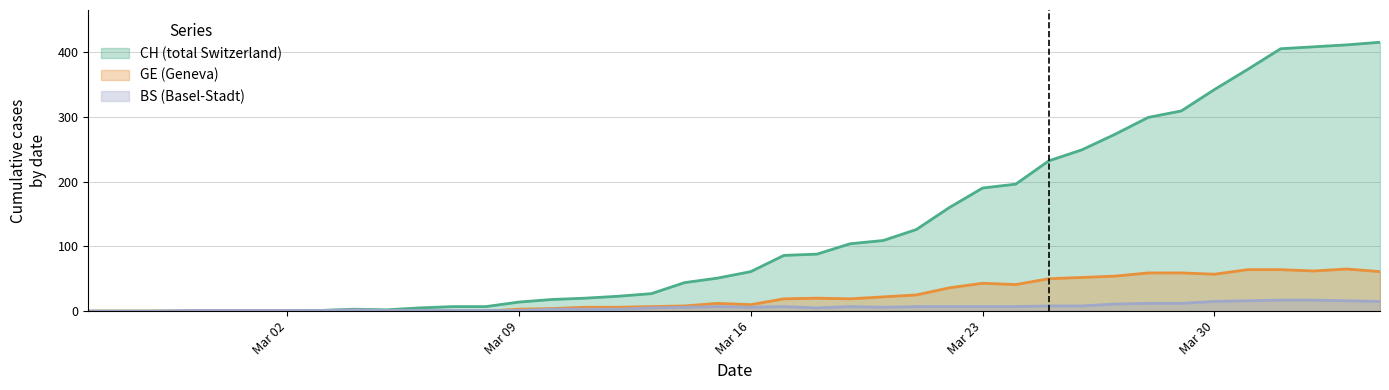

What is the difference between the maximum and minimum values in the CH series?

415